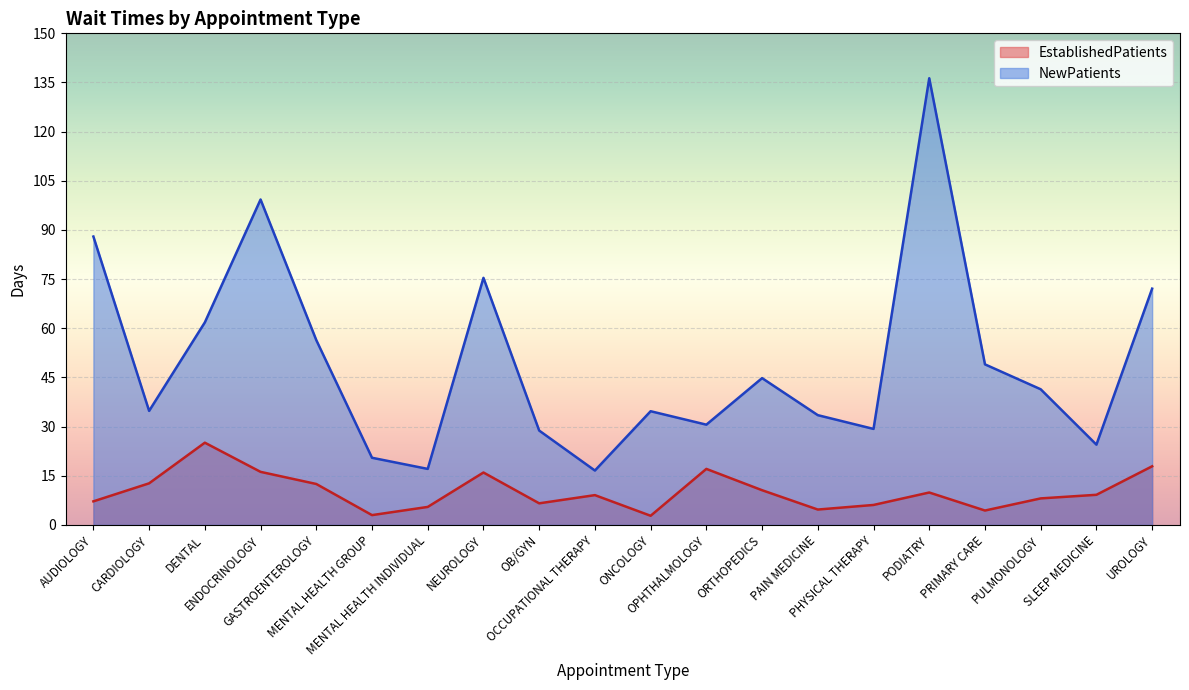

How many lines are shown in the chart?

2